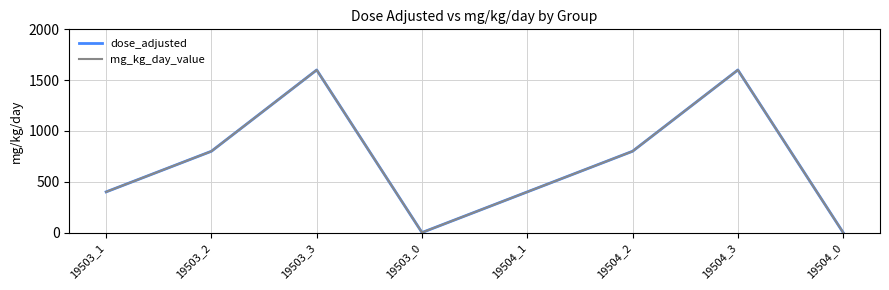

What is the total value across all series at 19504_3?

3200